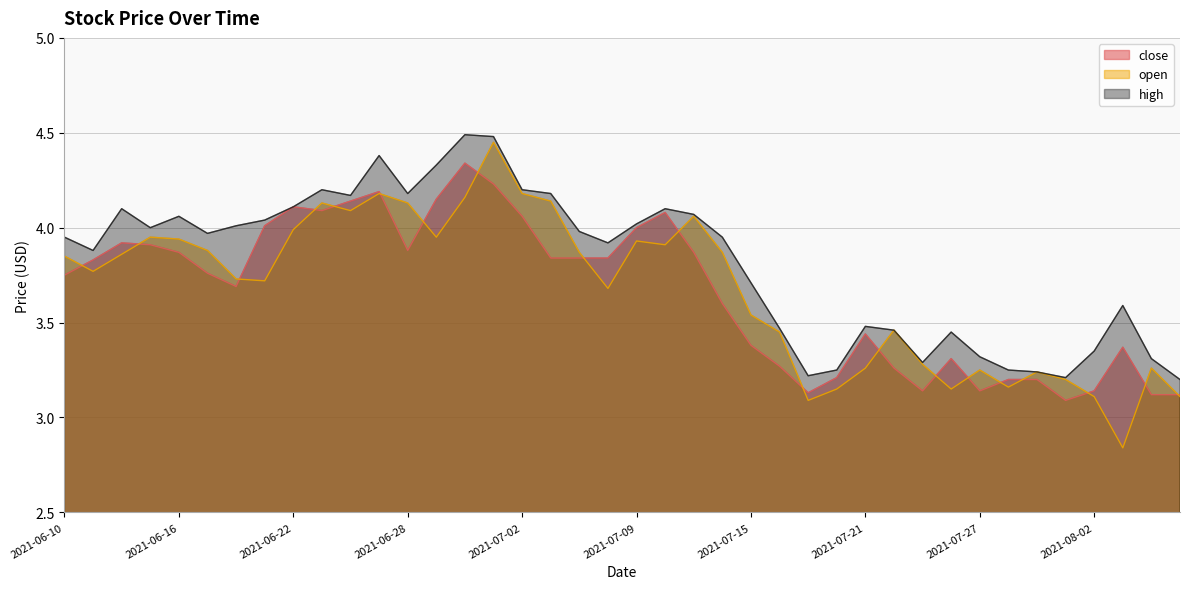

Which series has the largest range (max minus min)?

open